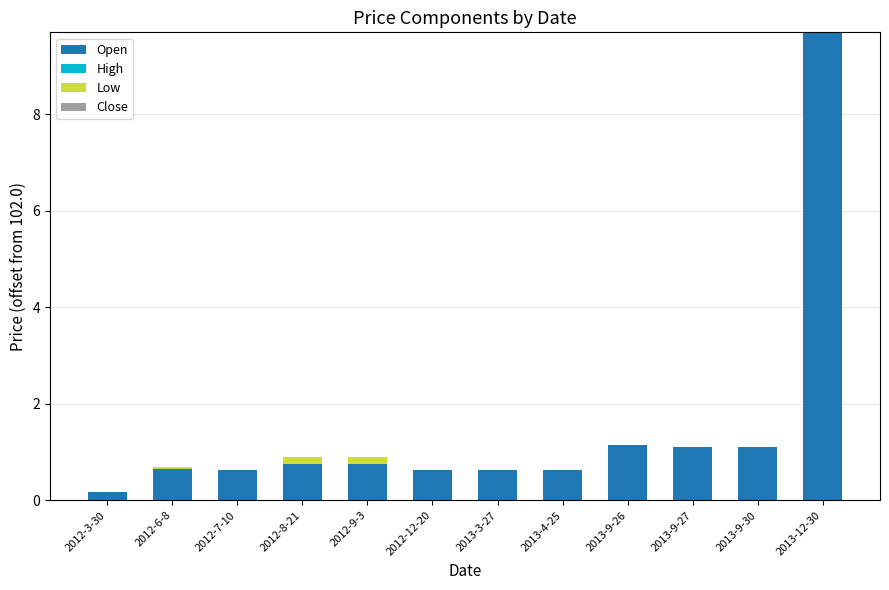

The Open series shows 0.2 at 2012-3-30. True or false?

True